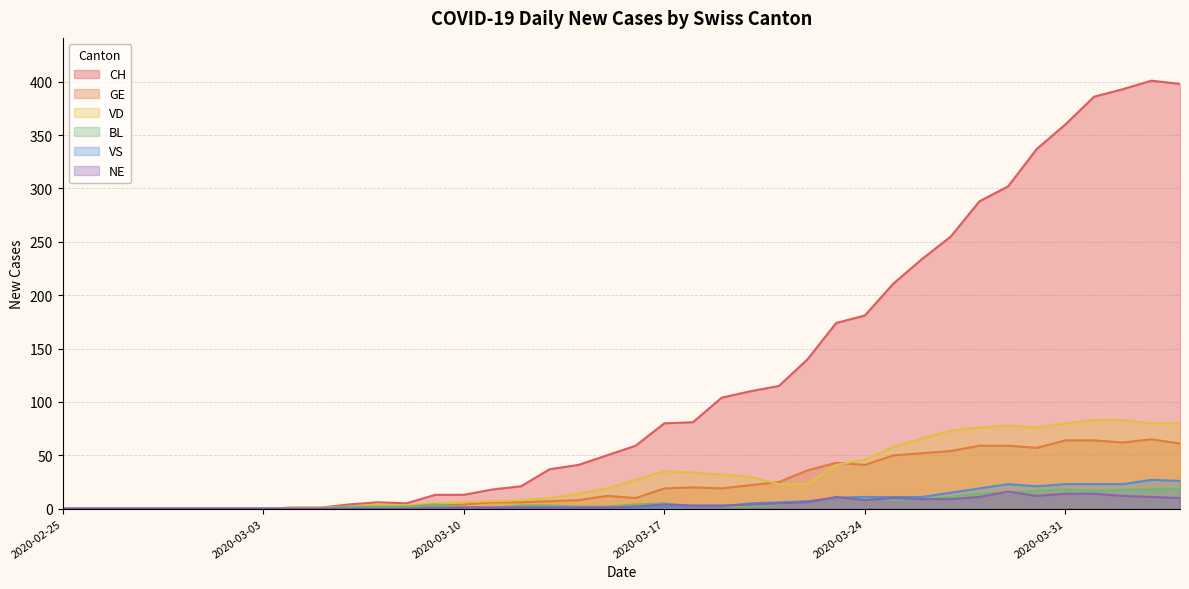

At 2020-04-04, list the series in order from smallest to largest.

NE, BL, VS, GE, VD, CH